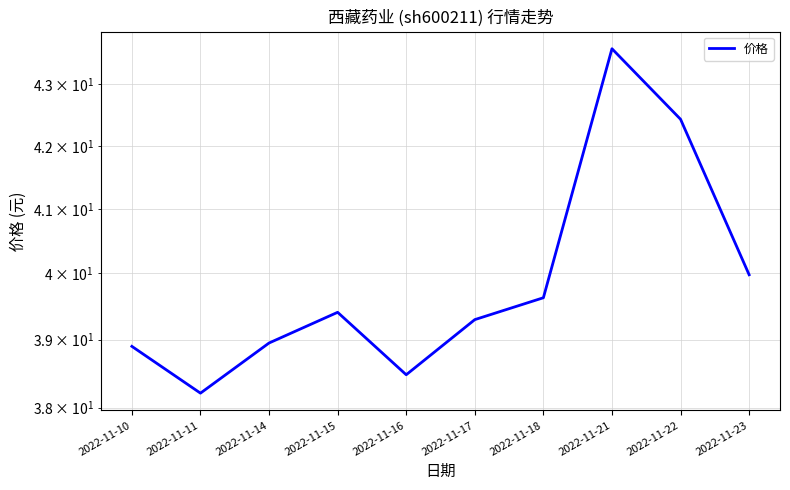

What is the change in value from 2022-11-14 to 2022-11-18?

+0.7